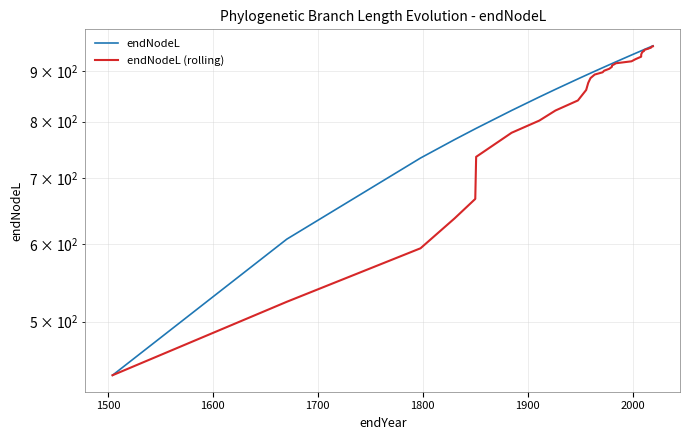

How many lines are shown in the chart?

2